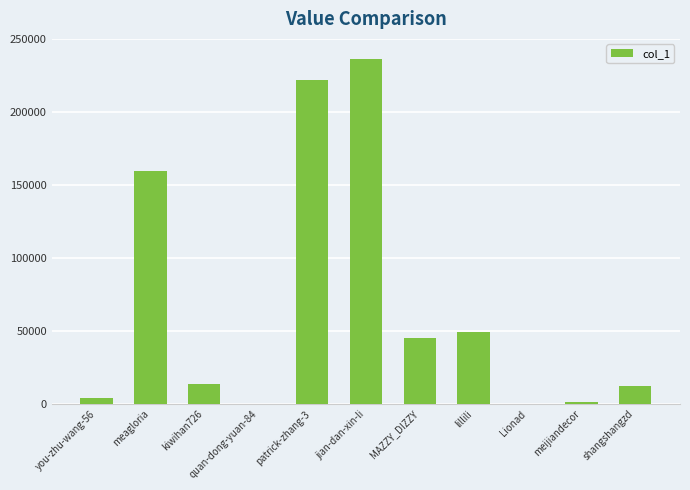

The value at MAZZY_DIZZY is 45361. True or false?

True